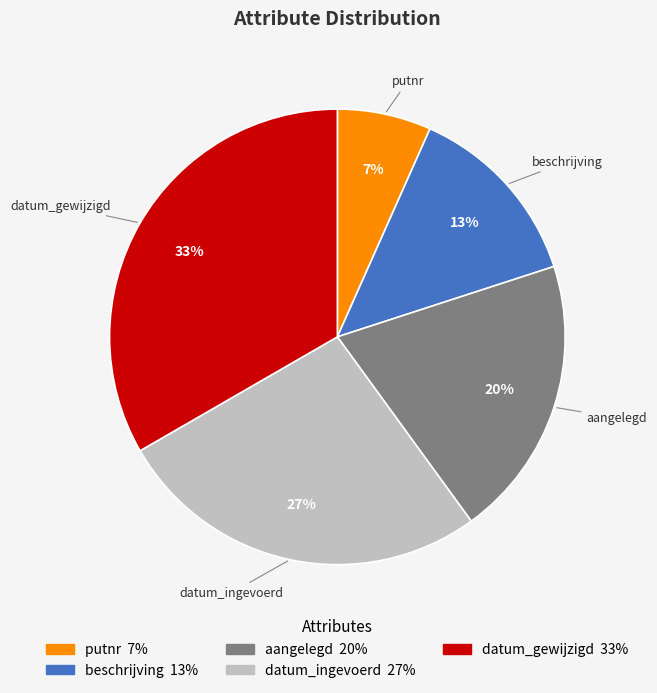

What is the ratio of the value at aangelegd to the value at datum_gewijzigd?

0.6